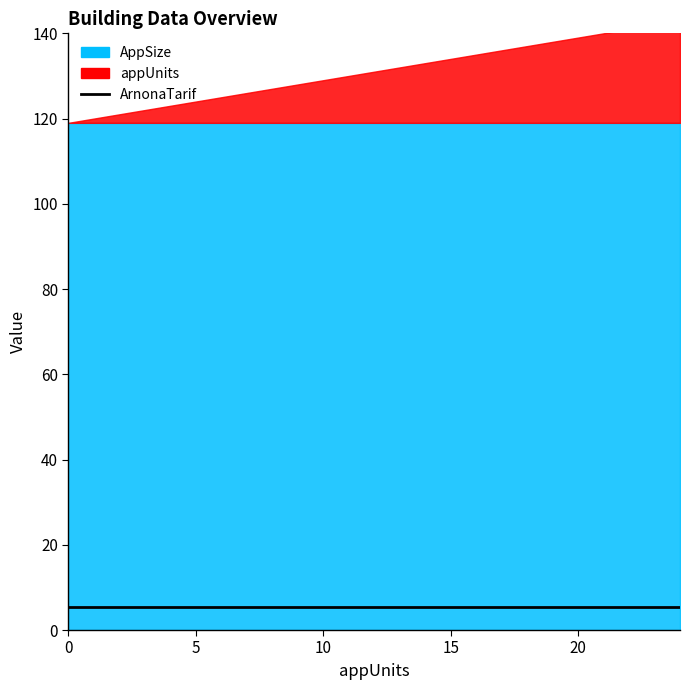

Is the value of AppSize at 20 greater than the value of ArnonaTarif at 20?

Yes